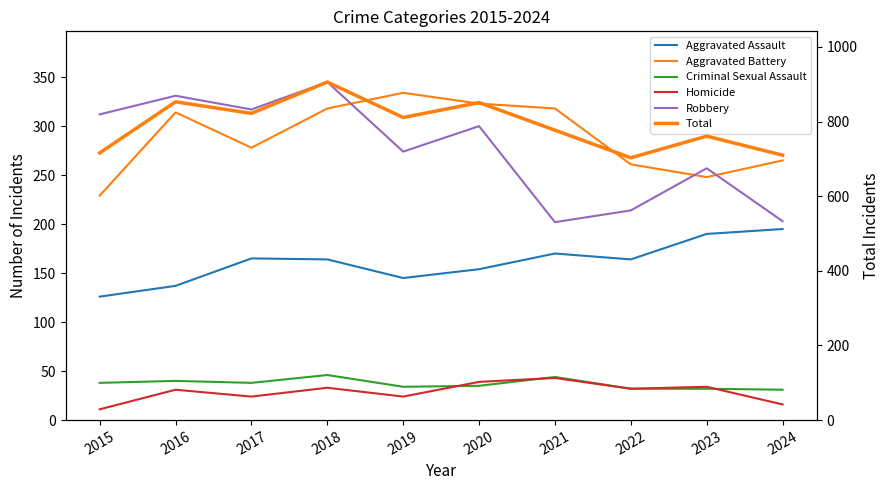

What is the value of the Aggravated Assault point at the 7th from the left?

170